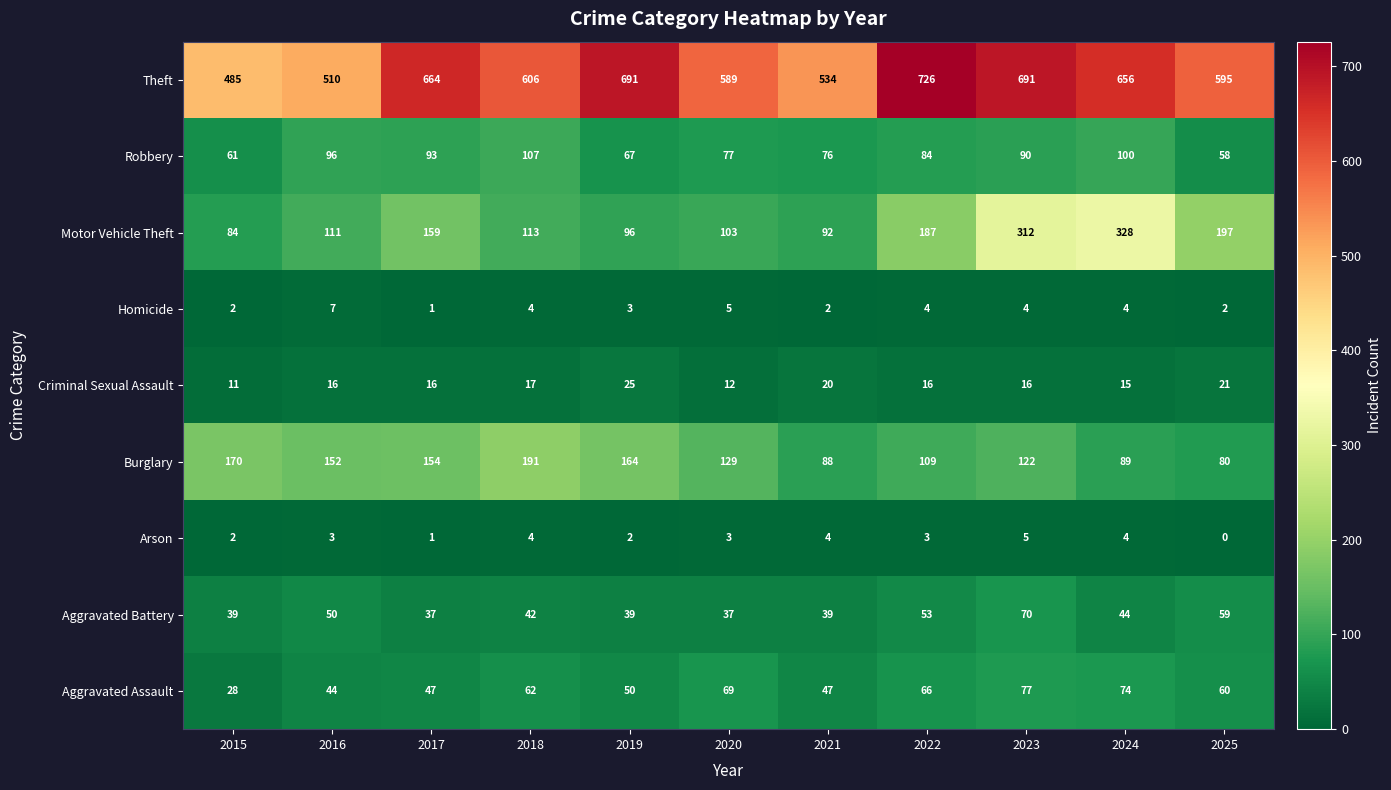

What is the difference between the second highest and minimum values in the Aggravated Battery series?

22